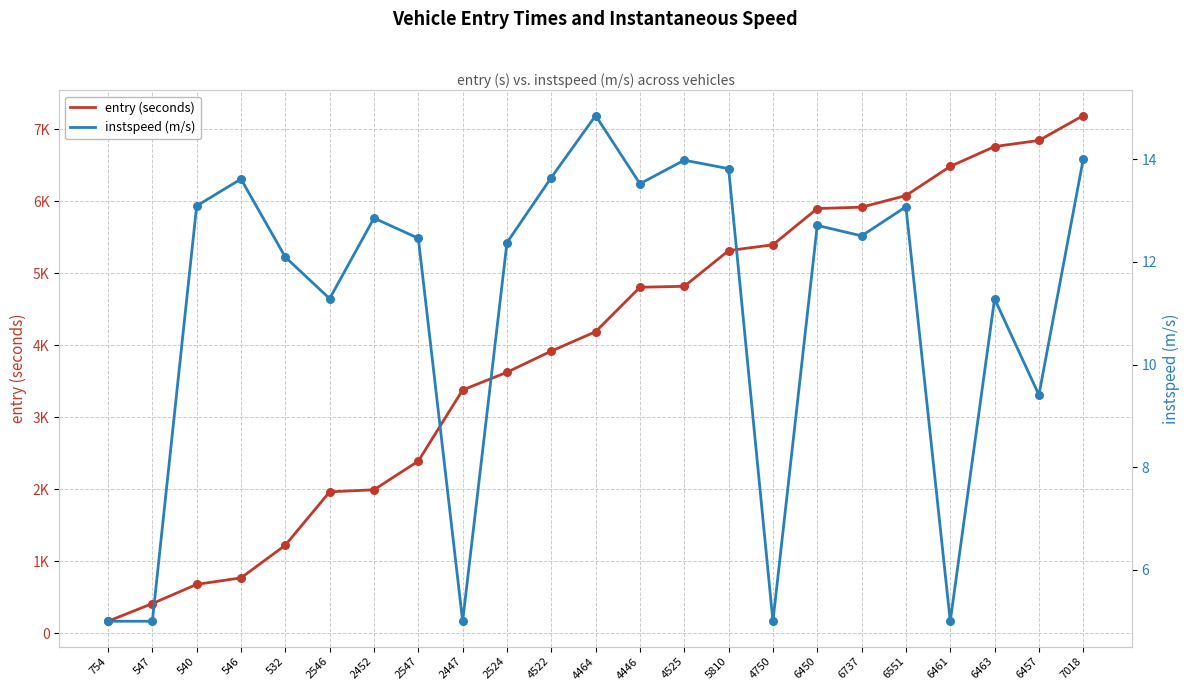

Which series has the largest total across all categories?

entry (seconds)